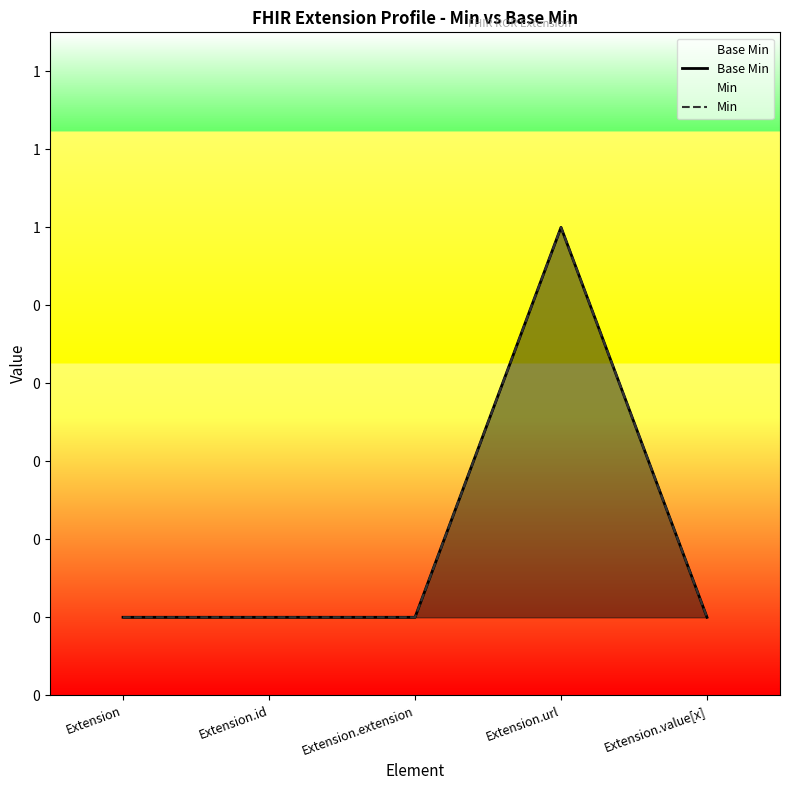

Rank the categories by Min value from highest to lowest.

Extension.url, Extension, Extension.id, Extension.extension, Extension.value[x]